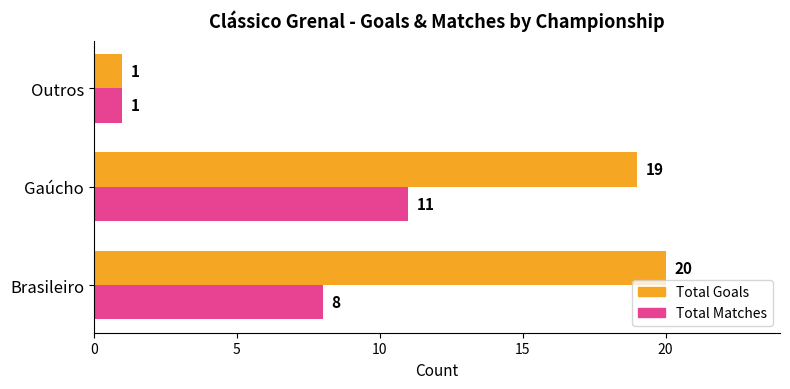

Which series has the largest range (max minus min)?

Total Goals